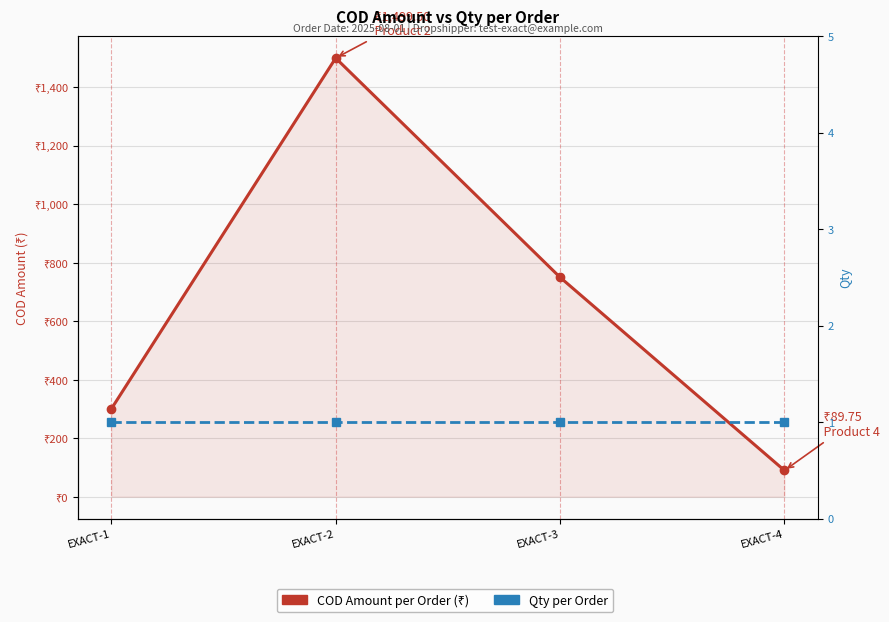

How many data points does each series have?

4